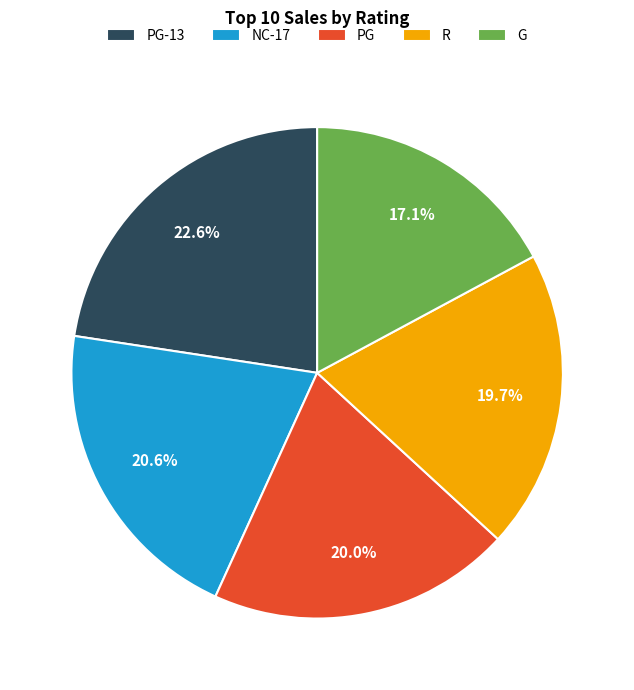

Which has a higher value, NC-17 or PG-13?

PG-13